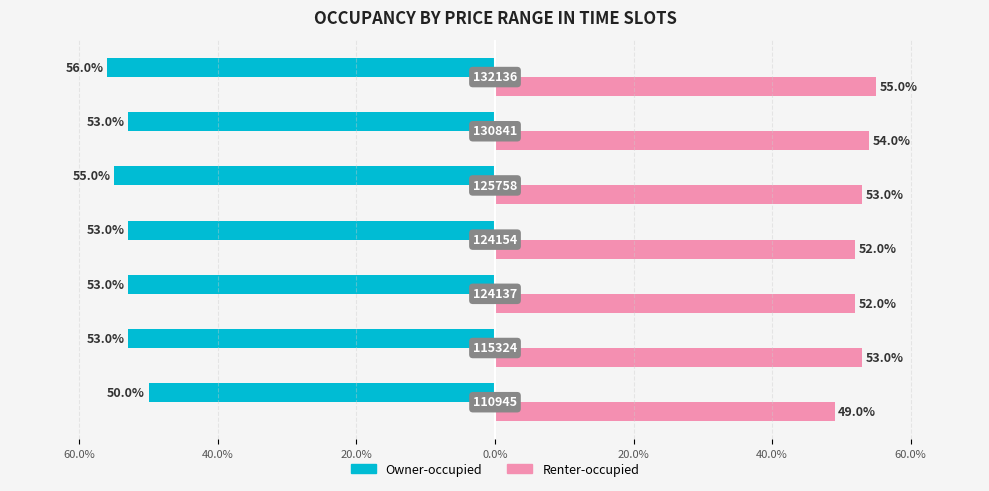

What are all the series names shown in the legend?

Owner-occupied, Renter-occupied